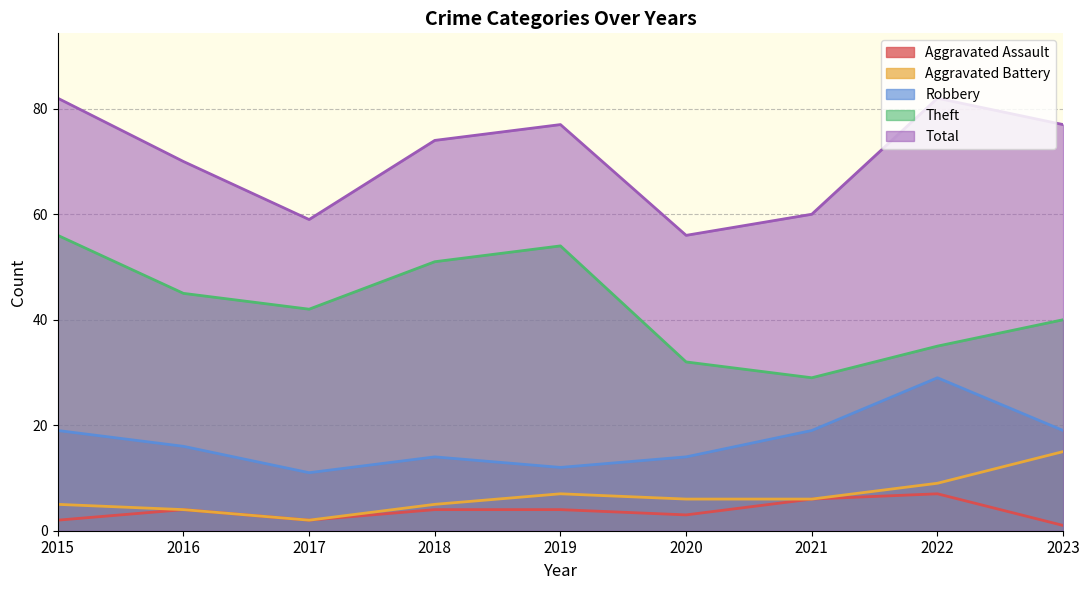

At which category does Aggravated Assault reach its first local peak?

2016